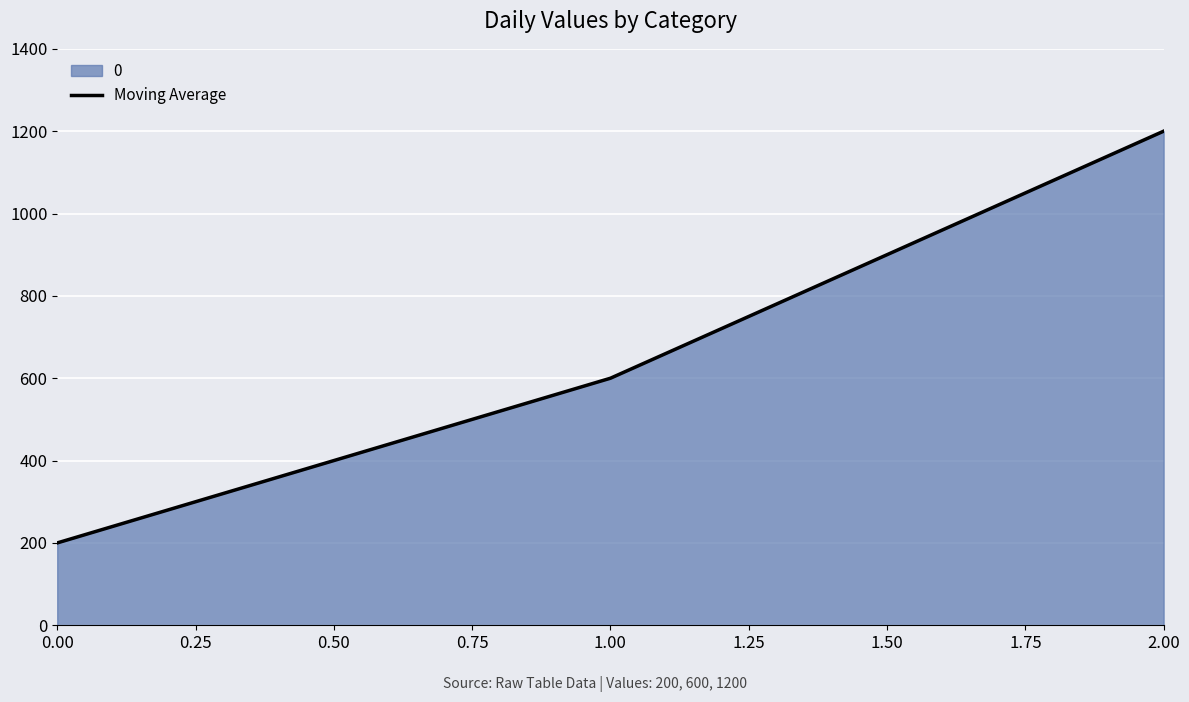

List the labels in order of value, smallest first.

0.00, 1.00, 2.00